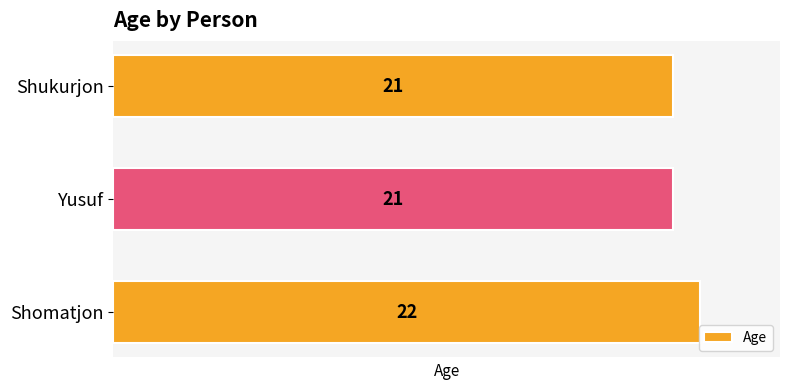

What is the ratio of the value at Shomatjon to the value at Yusuf?

1.0